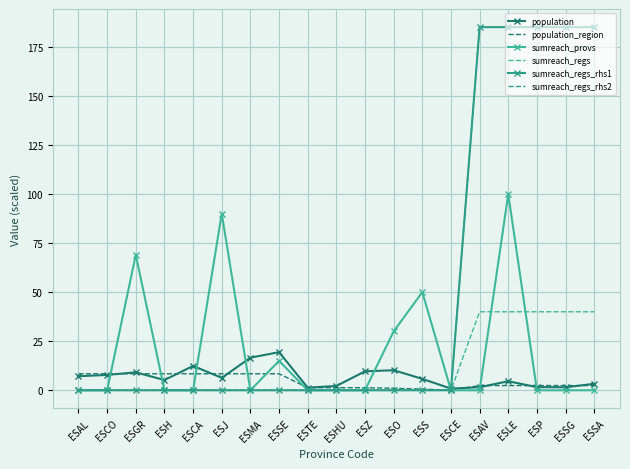

At which category is the sum across all series the highest?

ESLE